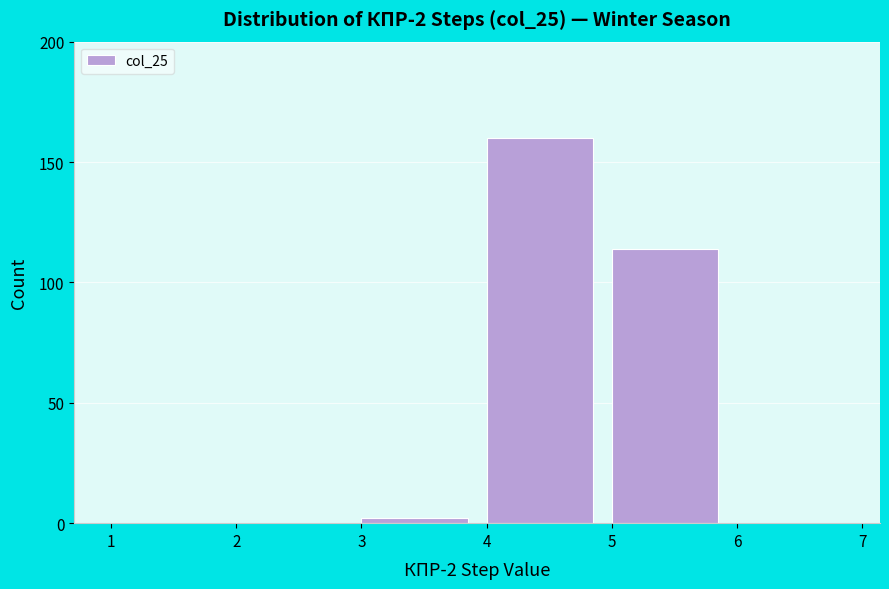

Over which range of the x-axis is the bar tallest?

4 to 5